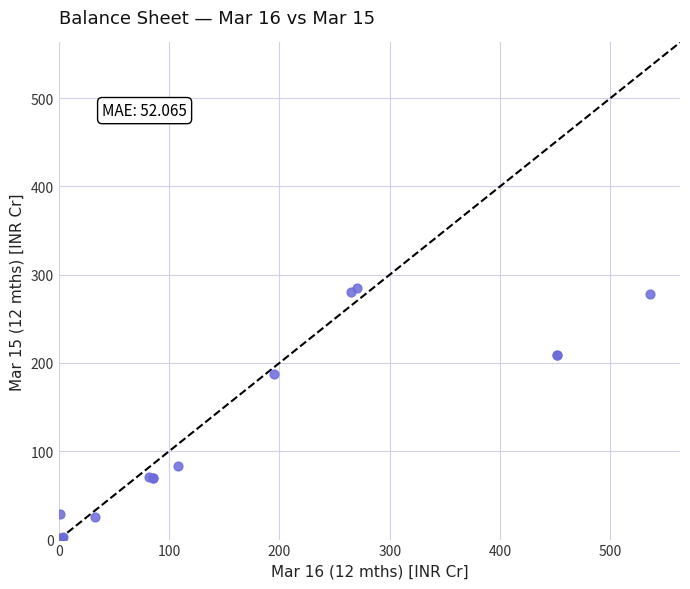

What Y value in the scatter plot is closest to 142?

187.0